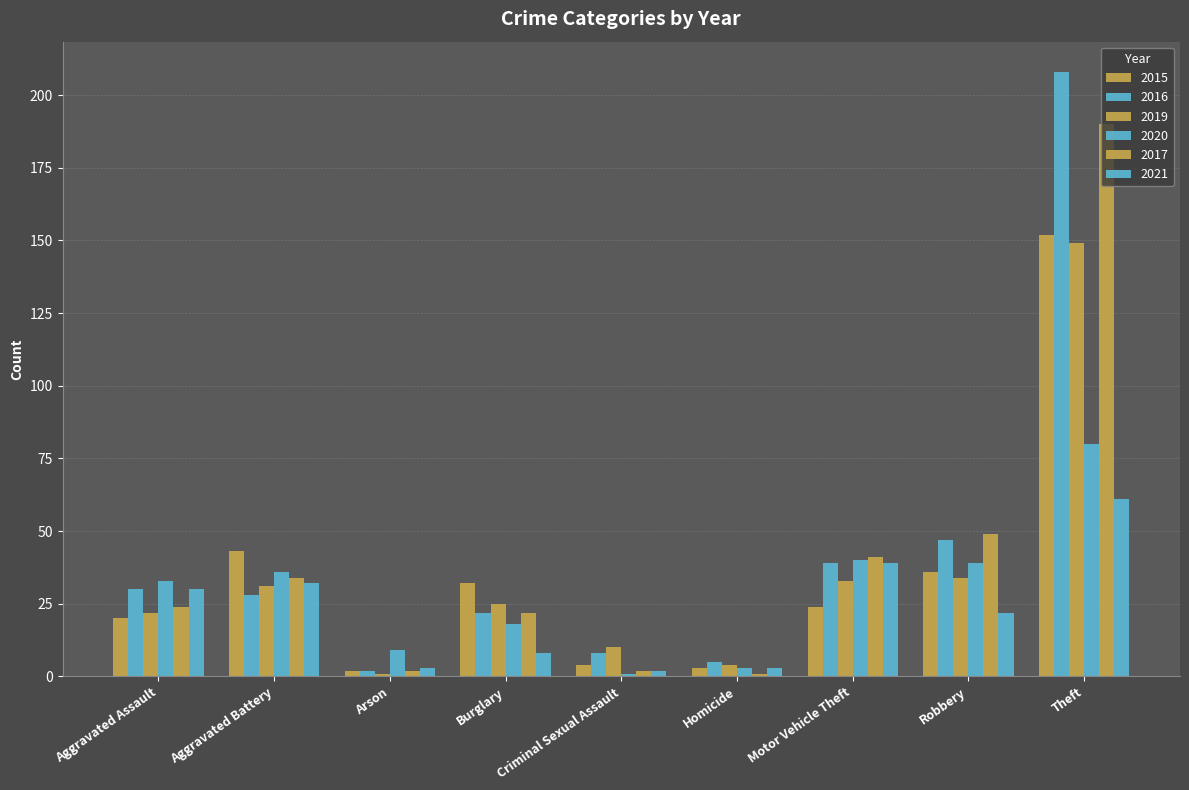

Is it true that 2015 equals 10 at Aggravated Assault?

False